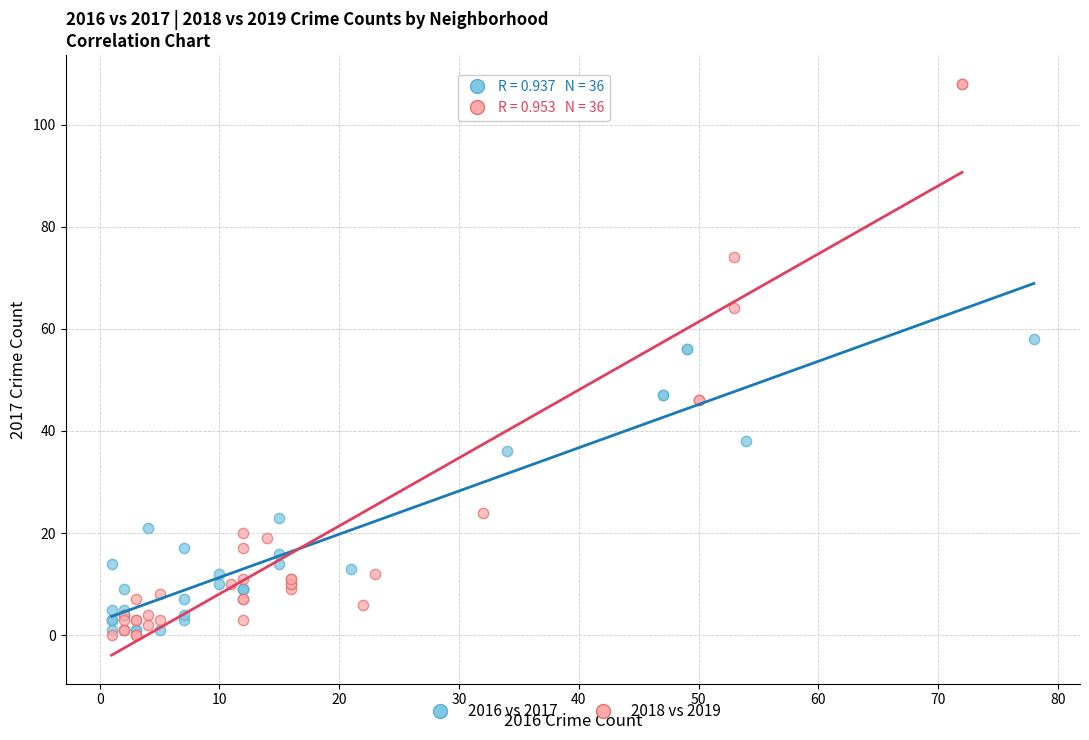

Which series has the largest Y range (max minus min)?

2018 vs 2019